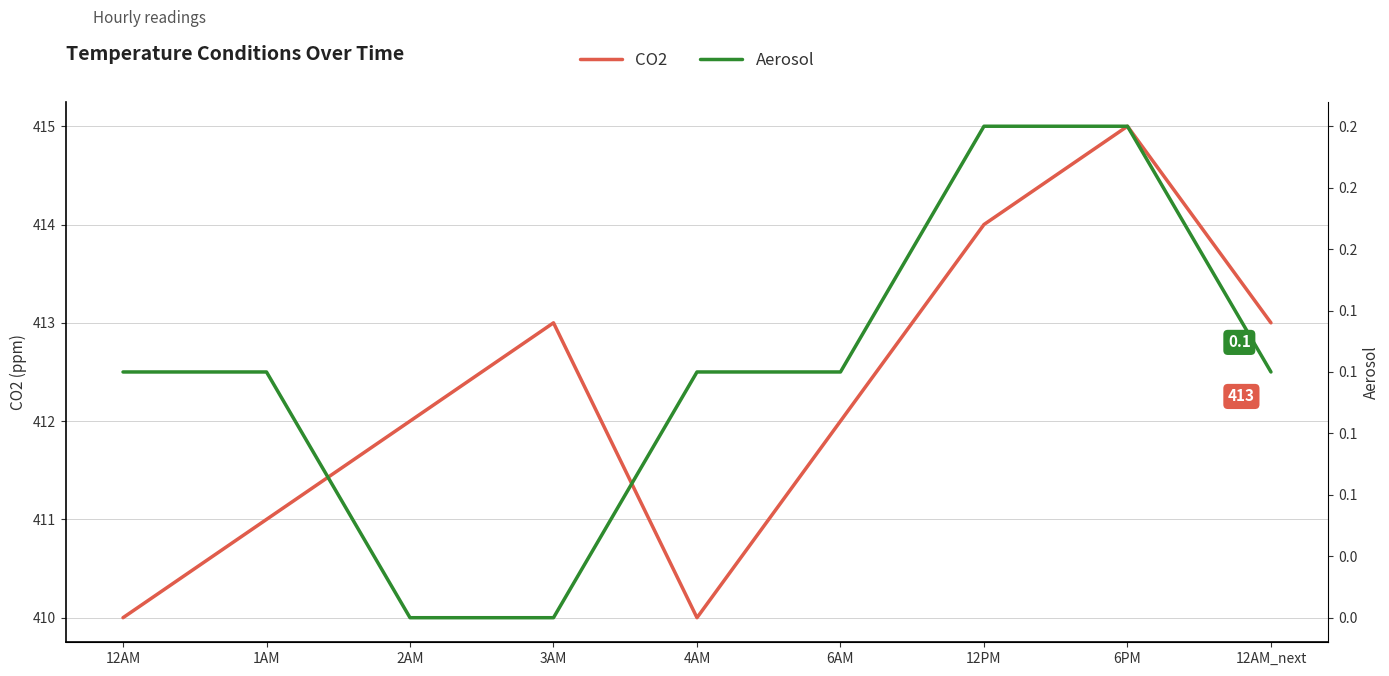

True or false: Aerosol and CO2 cross at least once.

False